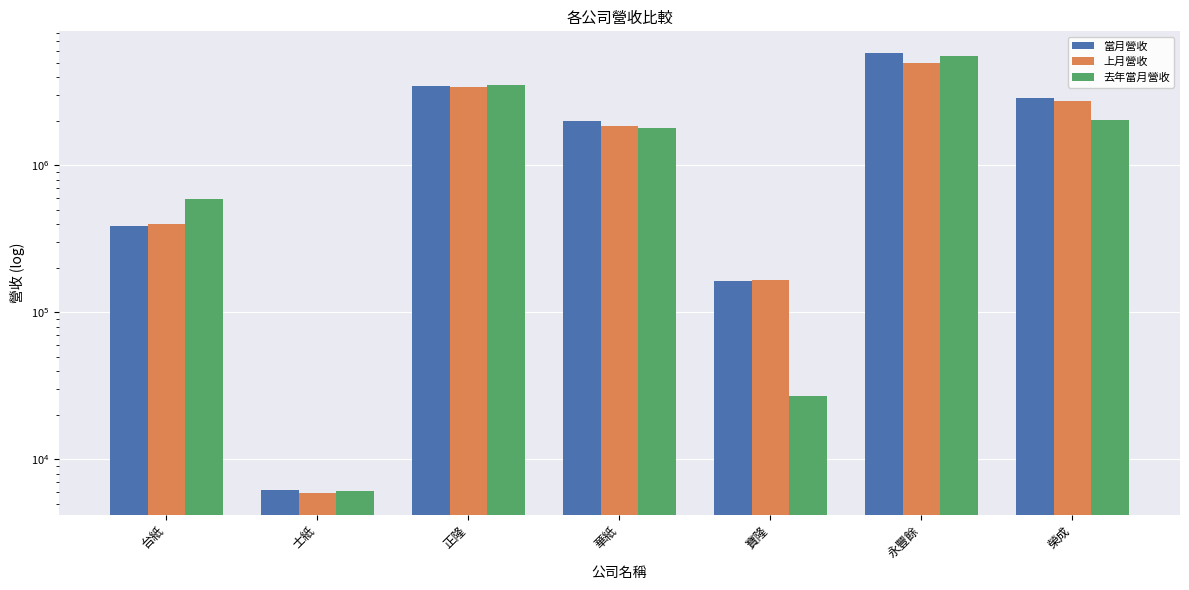

Which series changed the most between 台紙 and 永豐餘?

當月營收